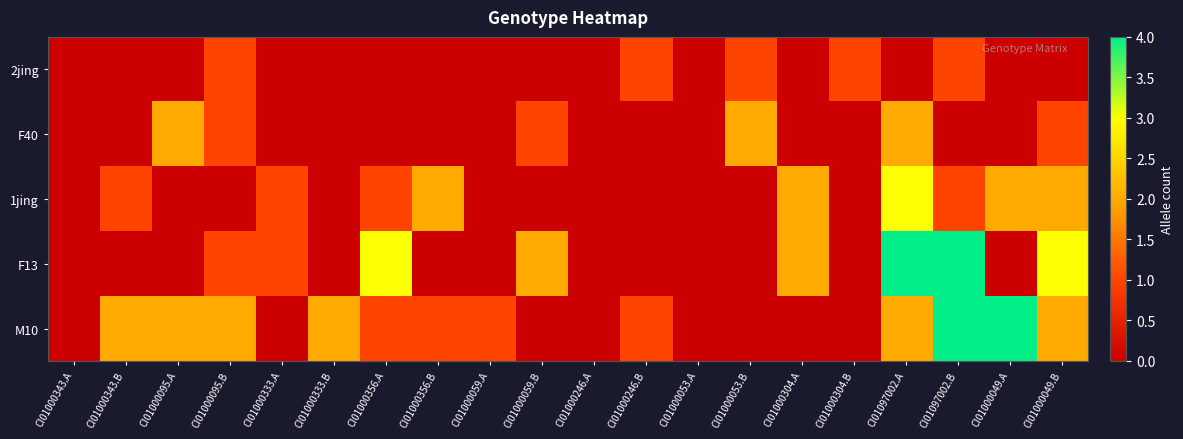

Rank the series by their average value, from highest to lowest.

M10, F13, 1jing, F40, 2jing